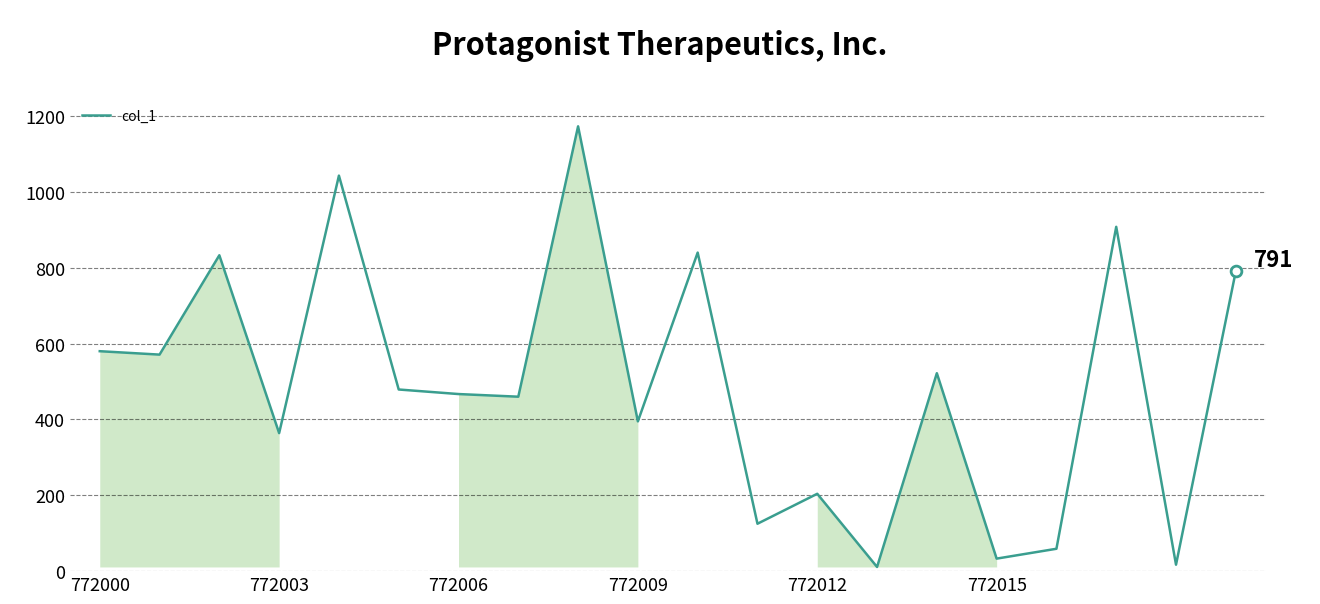

What is the greatest value displayed?

1173